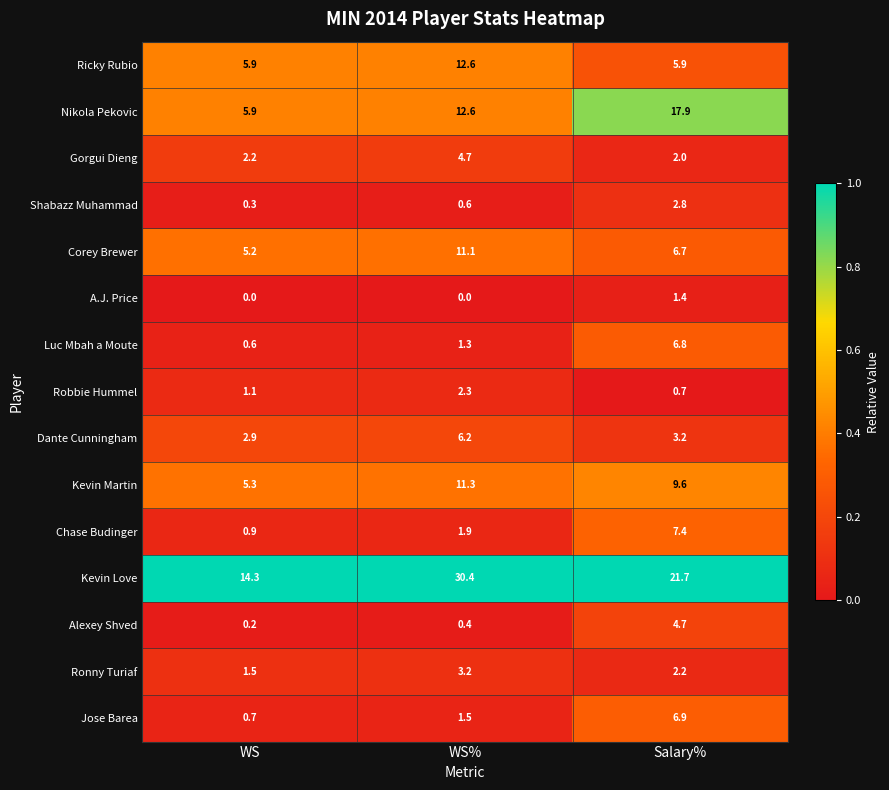

Where is Gorgui Dieng nearest to the value 3?

WS